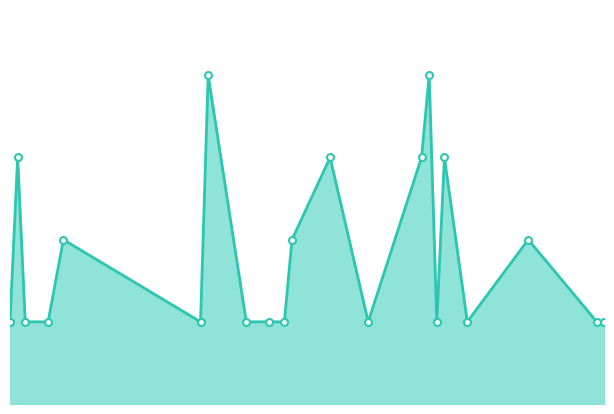

Does the chart have visible grid lines?

No